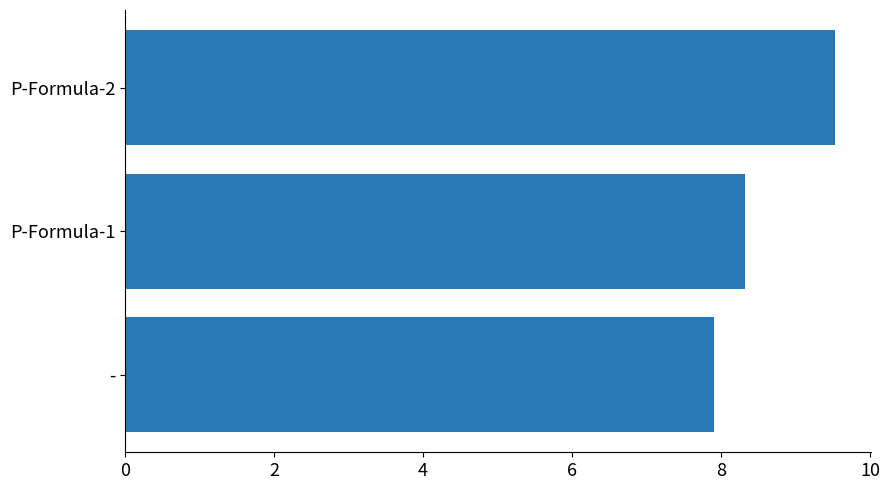

How many data points are less than 8?

1